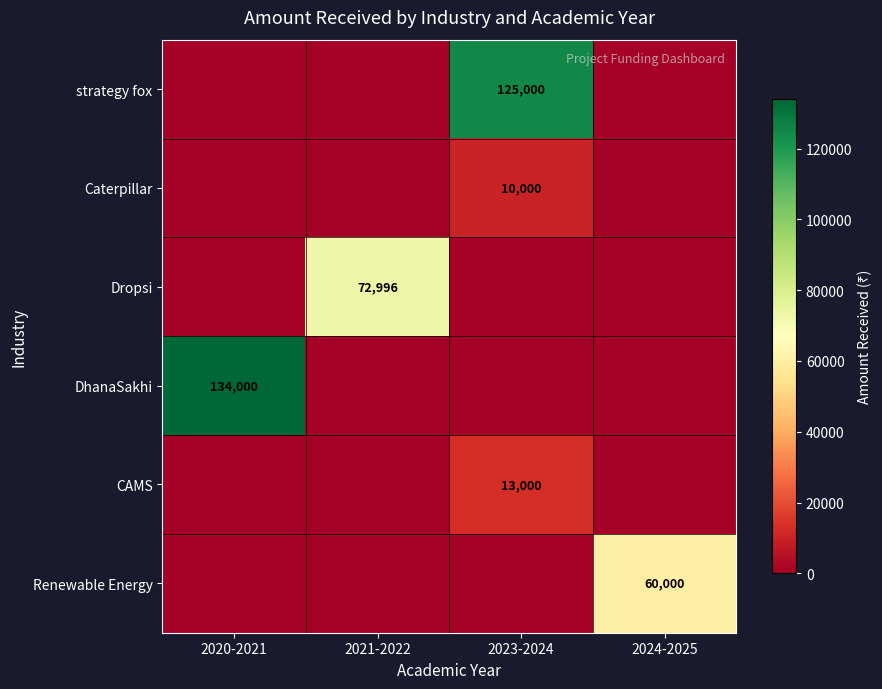

The value of CAMS at 2023-2024 is 13000. True or false?

True